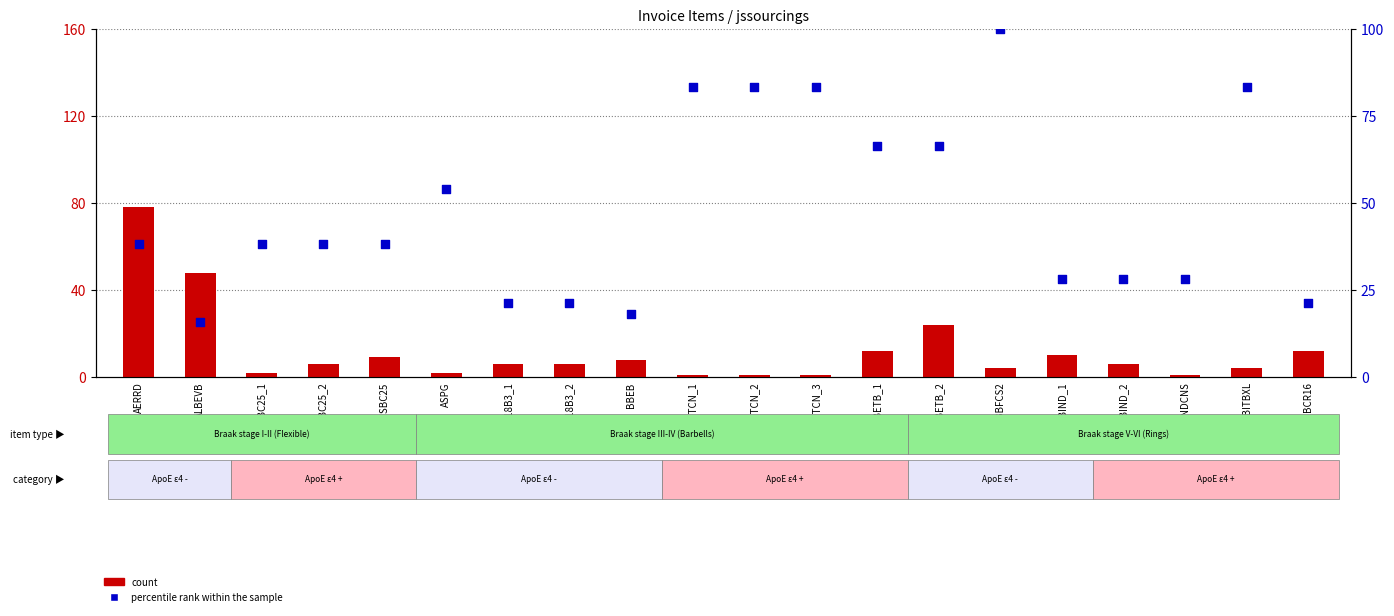

At which category is the sum across all series the highest?

AERRD